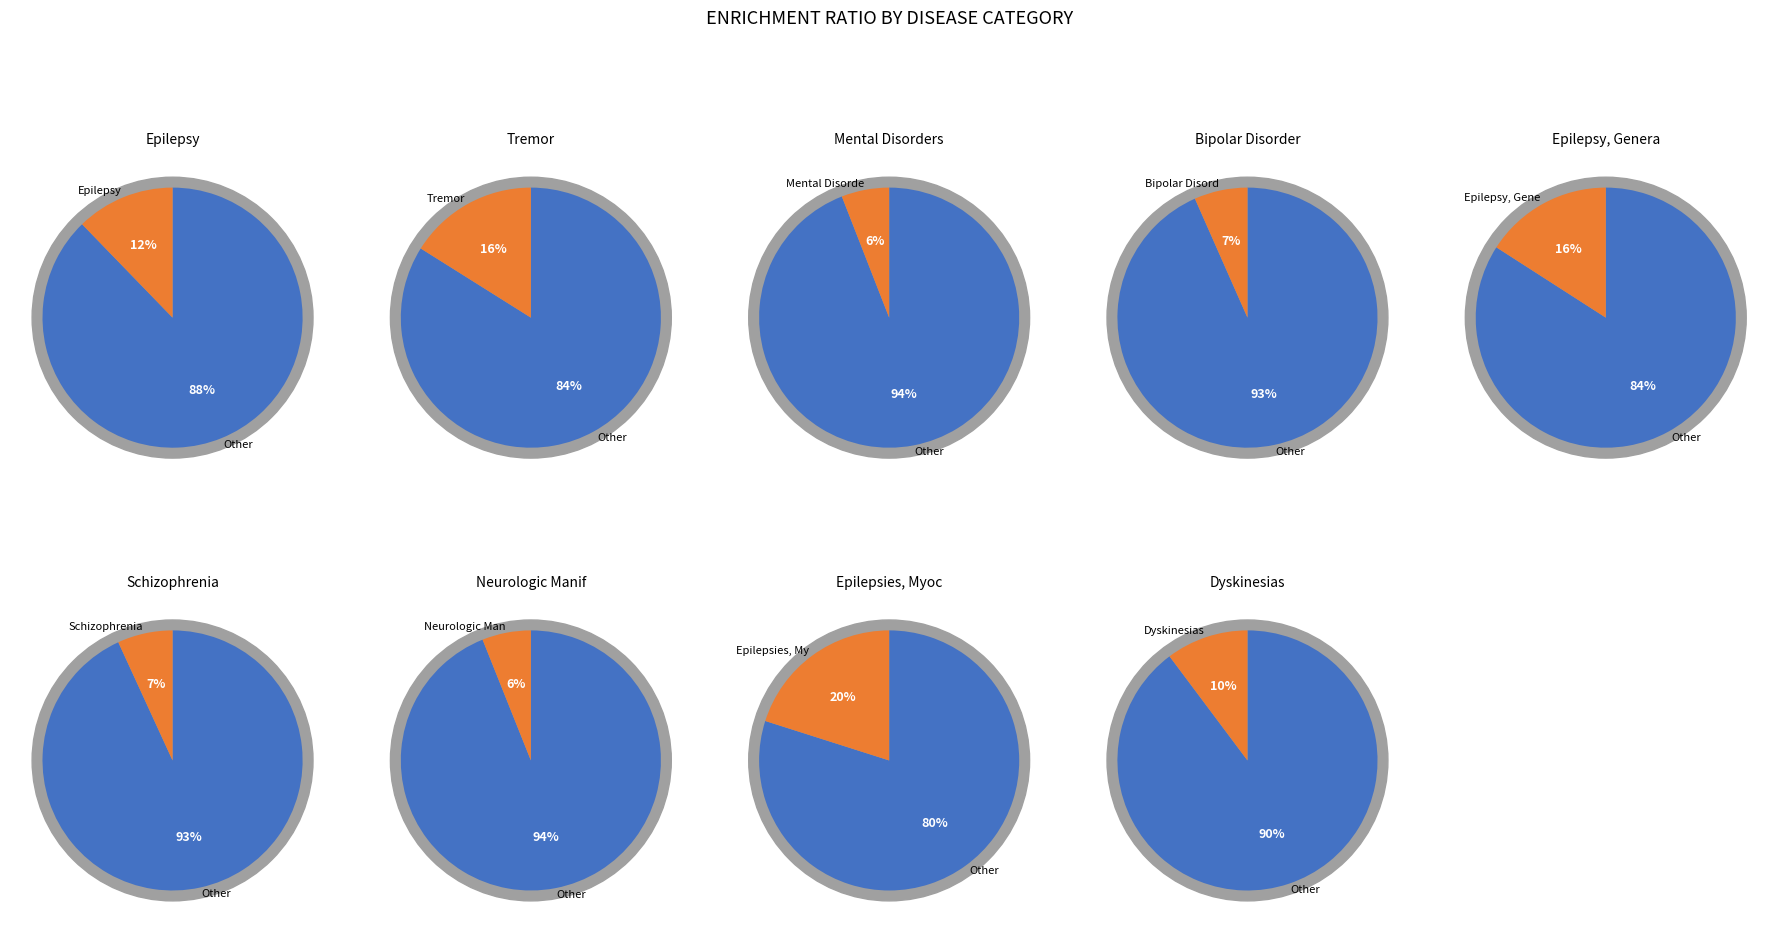

What is the total percentage of Mental Disorders and Tremor?

22.0%